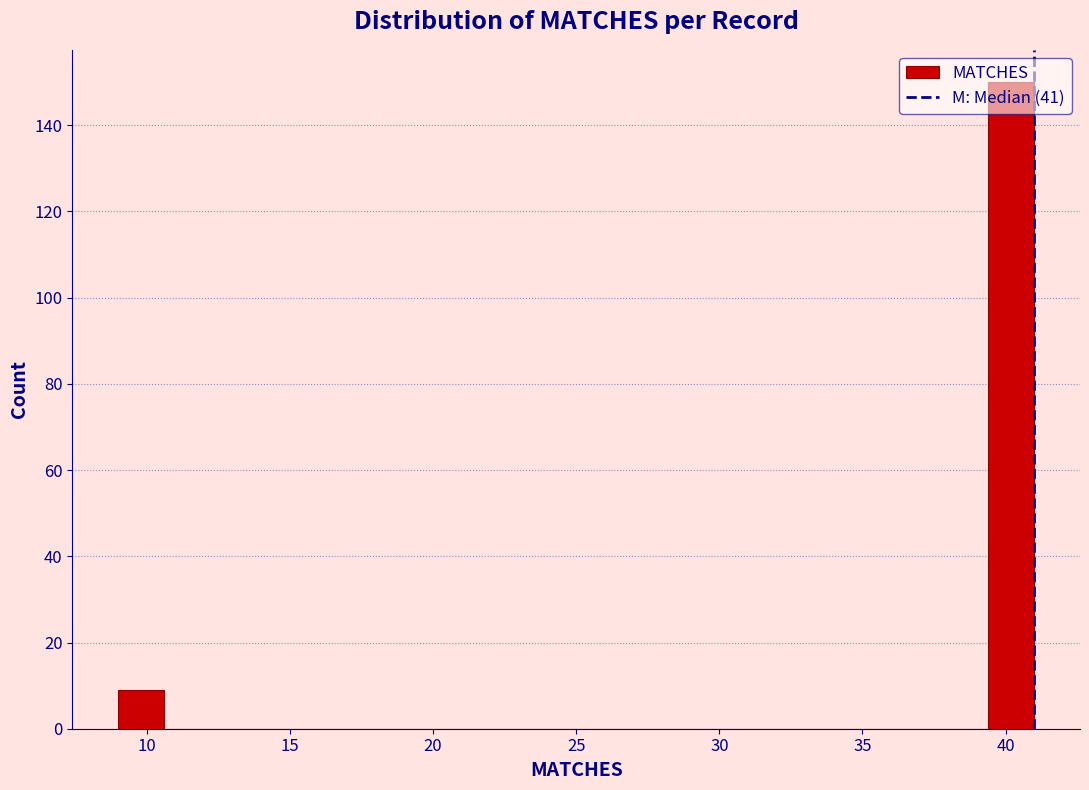

Around what value on the x-axis is the tallest bar? Give the approximate position of its centre, as read against the axis.

40.0